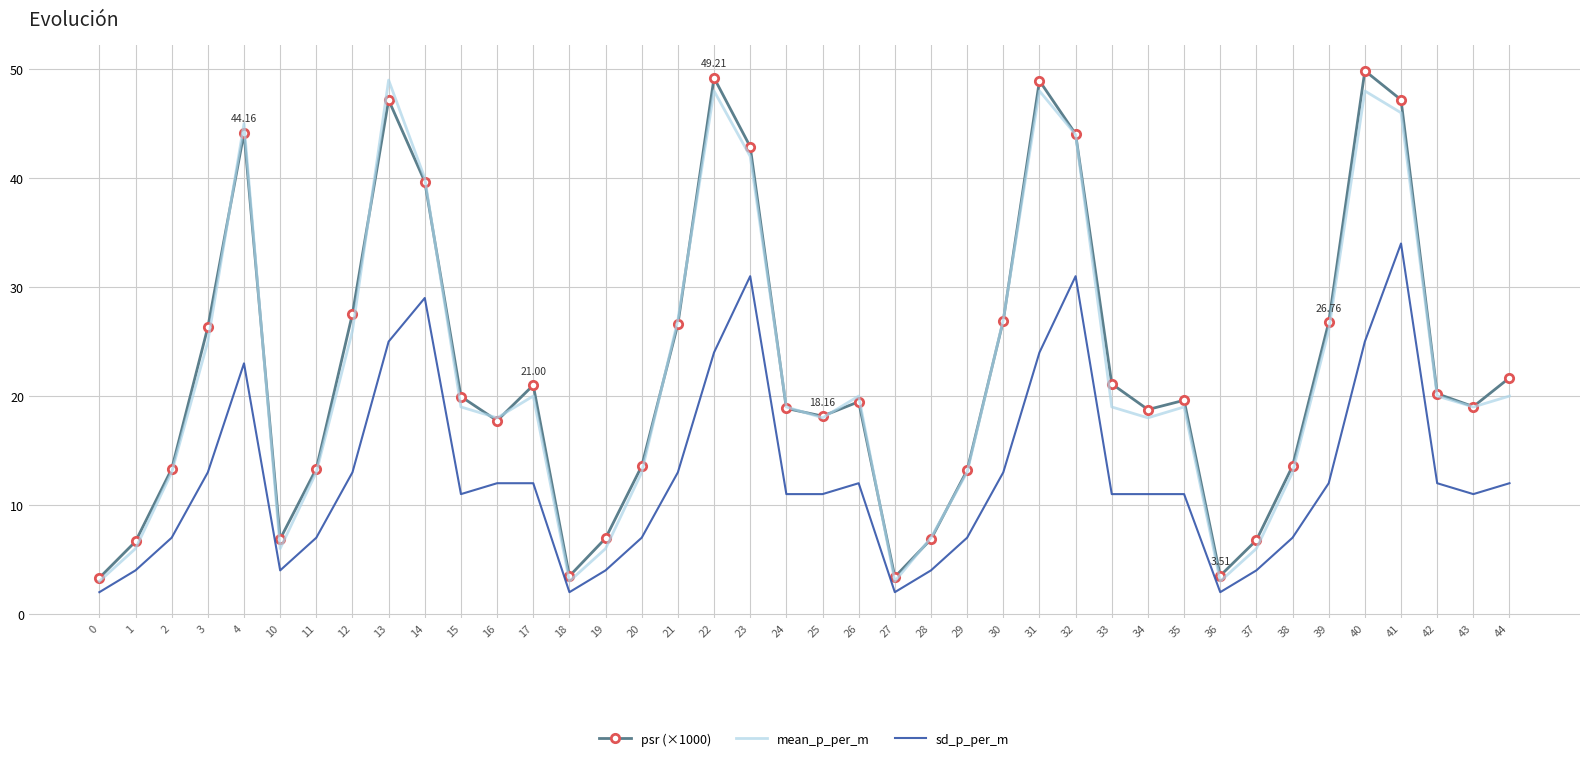

Which series has the largest total across all categories?

psr (×1000)